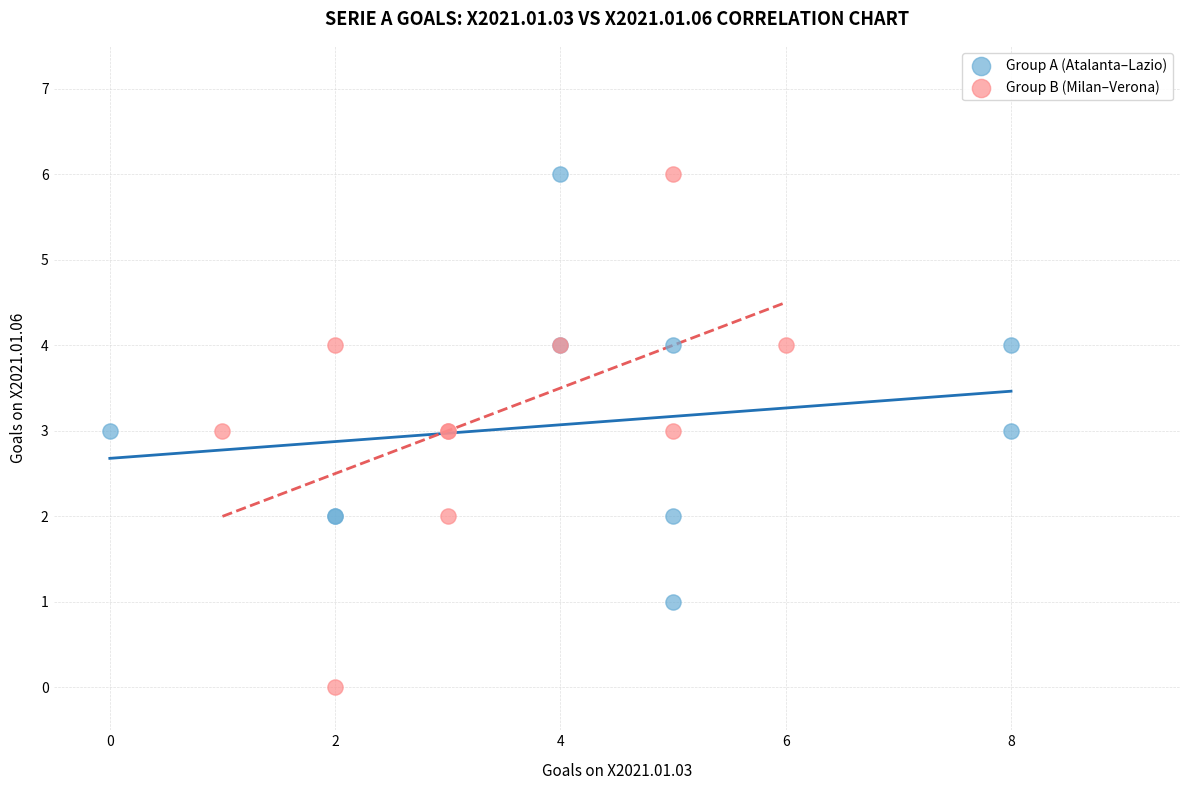

Which series contains the lowest Y value?

Group B (Milan–Verona)